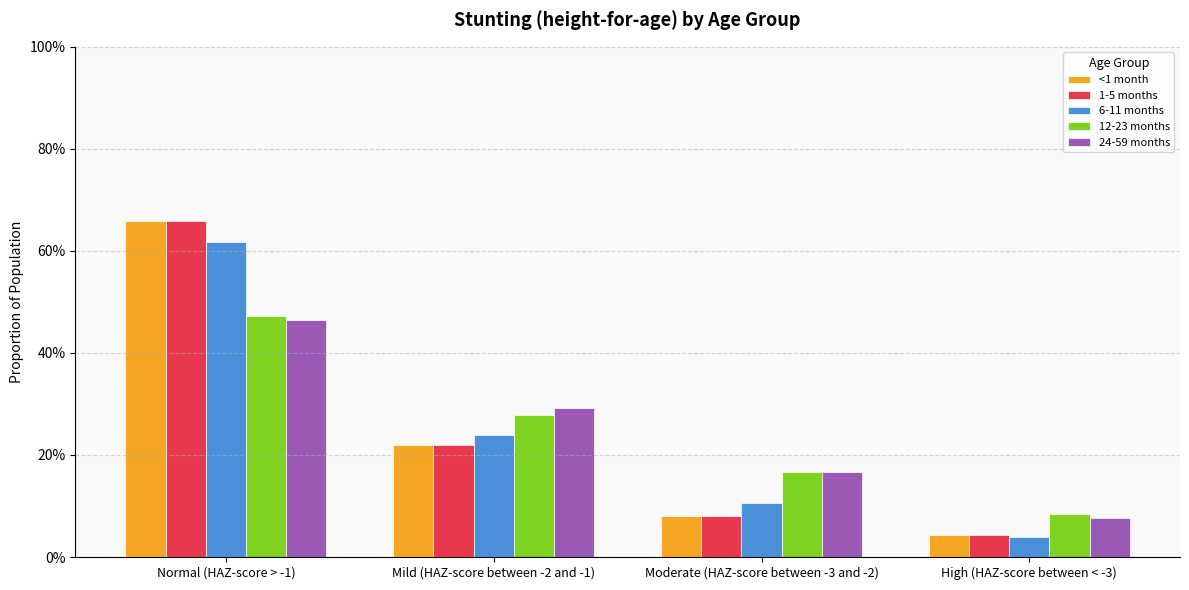

How many 12-23 months values are between 0 and 1?

4